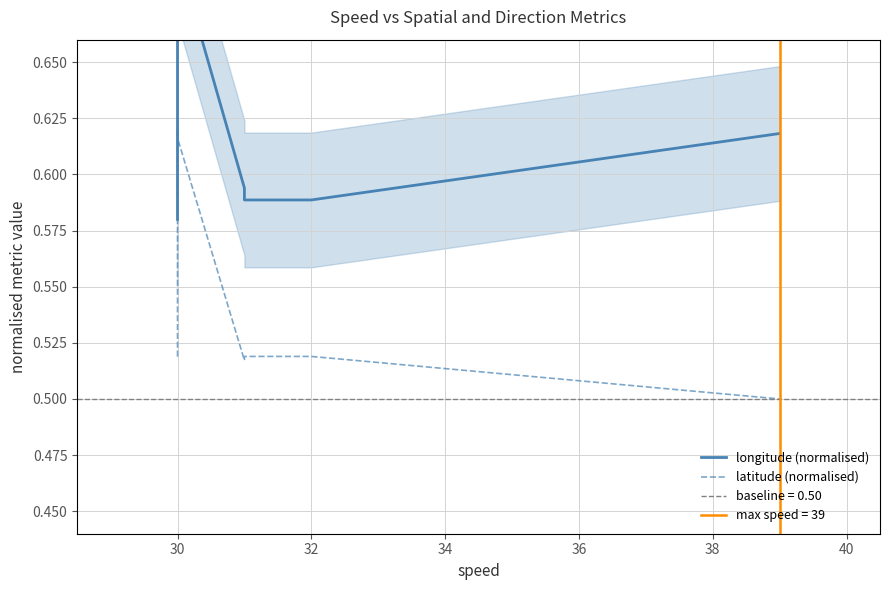

What is the sum of all longitude (normalised) values?

4.4